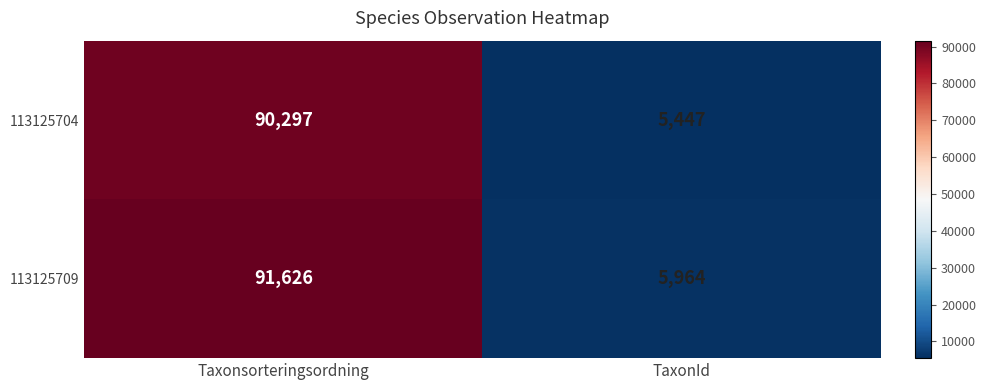

What is the maximum value shown in the chart?

91626